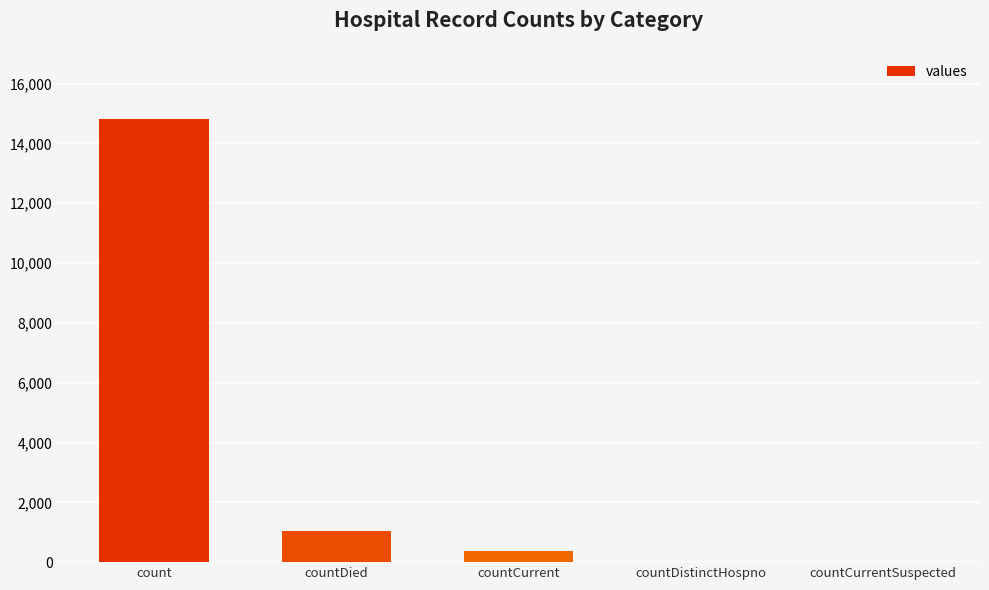

Reading right to left, extract all data points from this chart.

countCurrentSuspected=0	countDistinctHospno=0	countCurrent=383	countDied=1054	count=14832